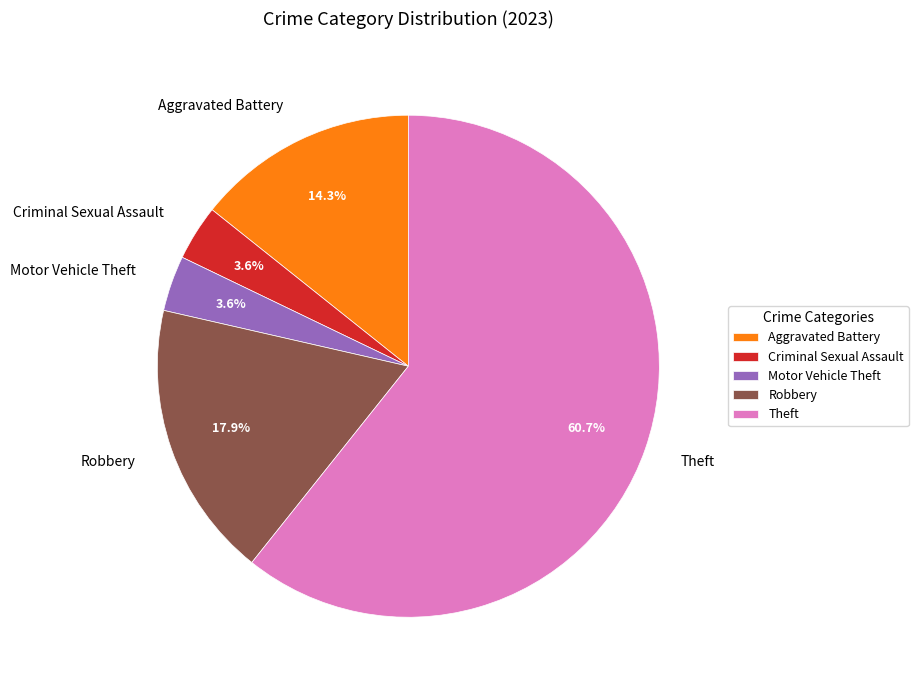

To the nearest percent, what is the difference between the largest and smallest slice percentages?

57%